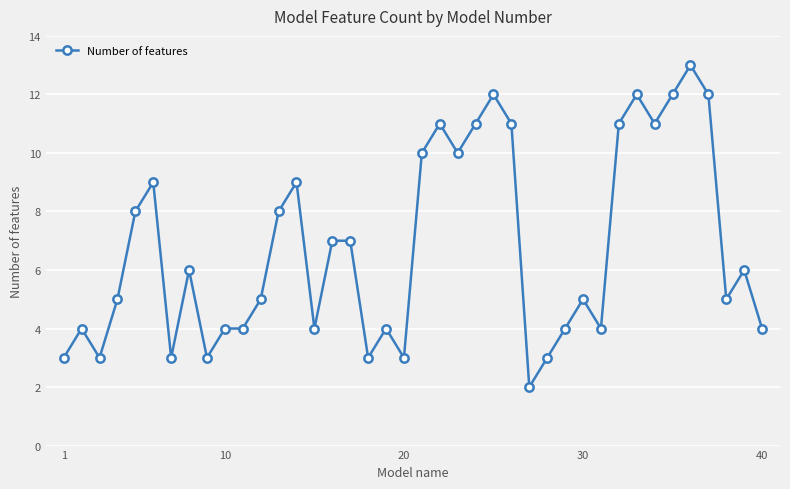

True or false: the data has more than 0 interior local peaks.

True